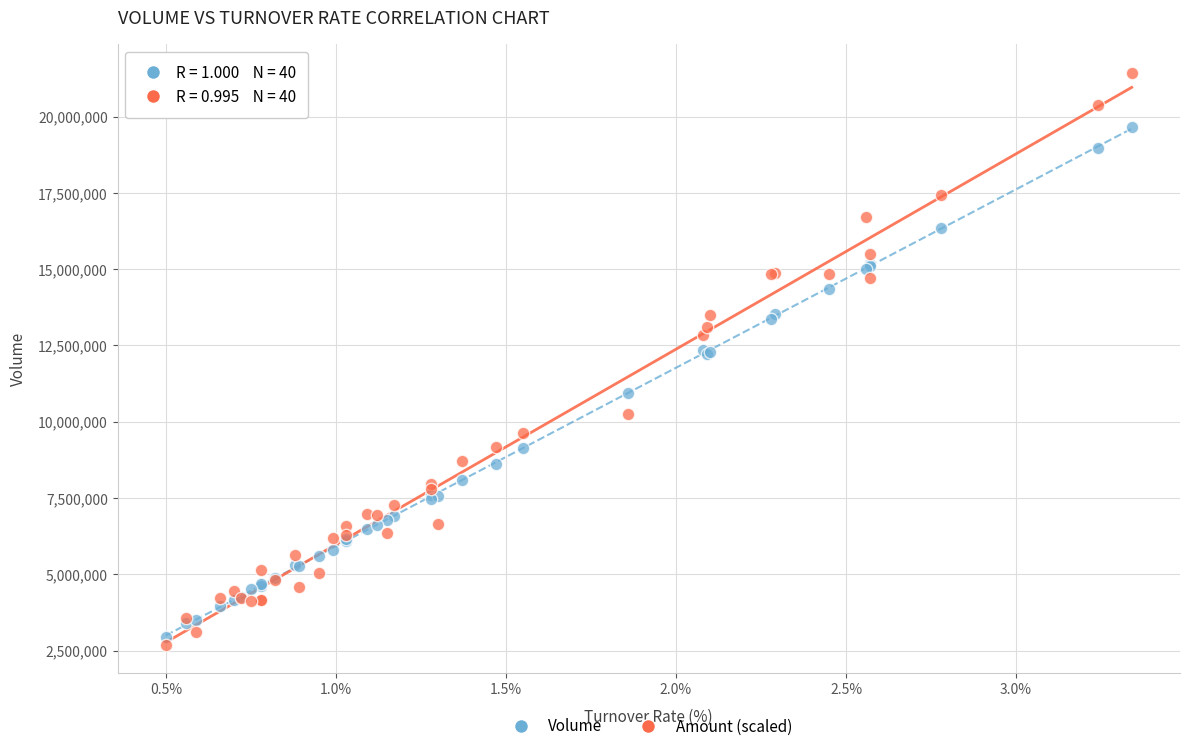

In the Volume series, what Y value is closest to 11309856?

10947353.0